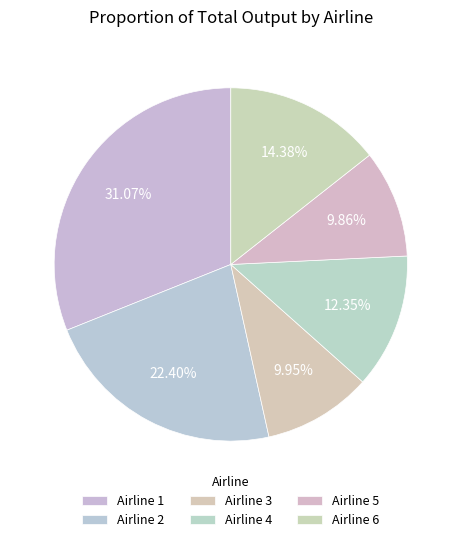

Is it true that Airline 3 is 3% of the pie?

False